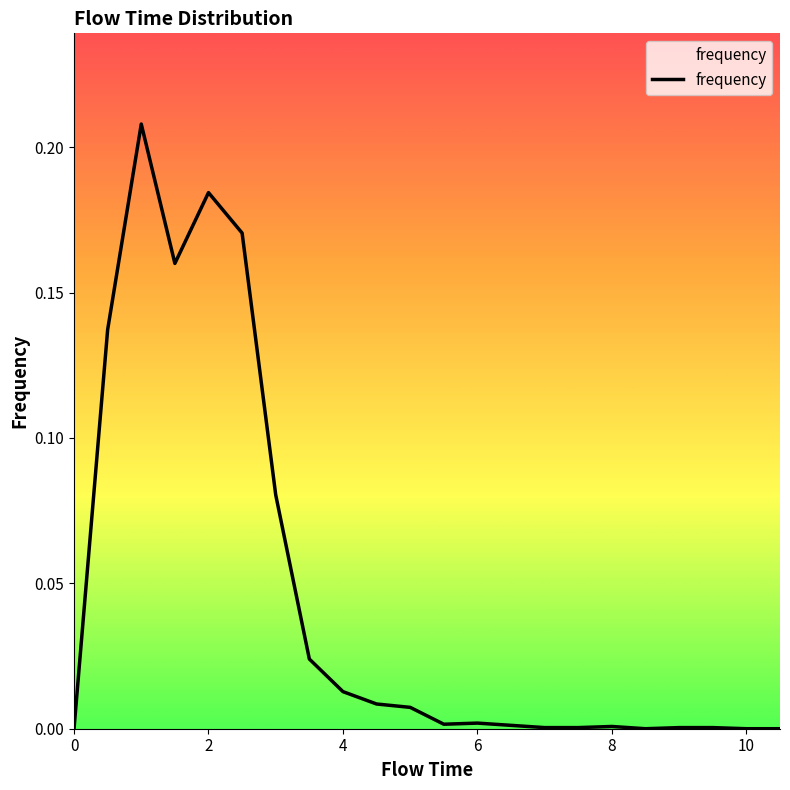

The chart shows a value of 0.1 at 2. True or false?

False